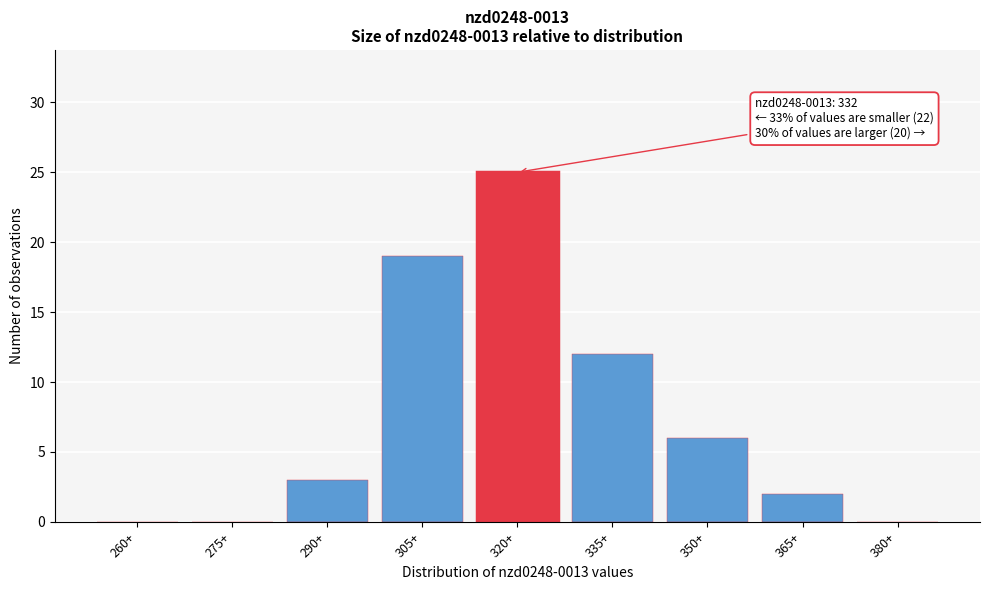

Reading left to right, extract all data points from this chart.

260+=0	275+=0	290+=3	305+=19	320+=25	335+=12	350+=6	365+=2	380+=0